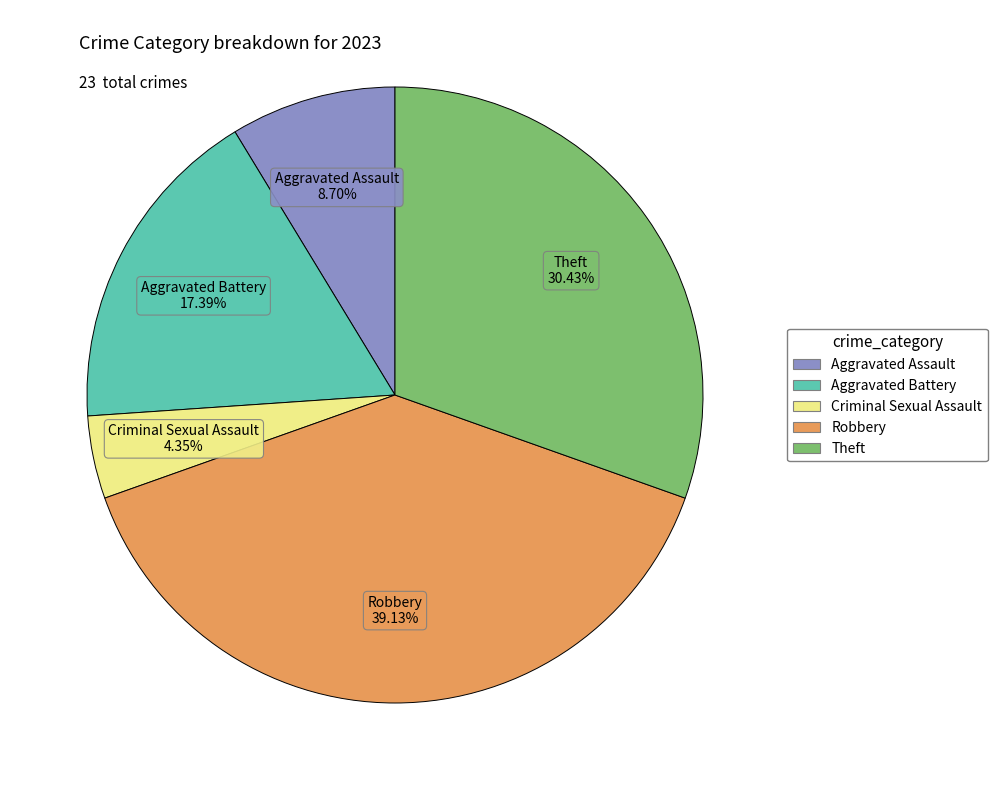

Is there any slice that represents more than half of the pie?

No